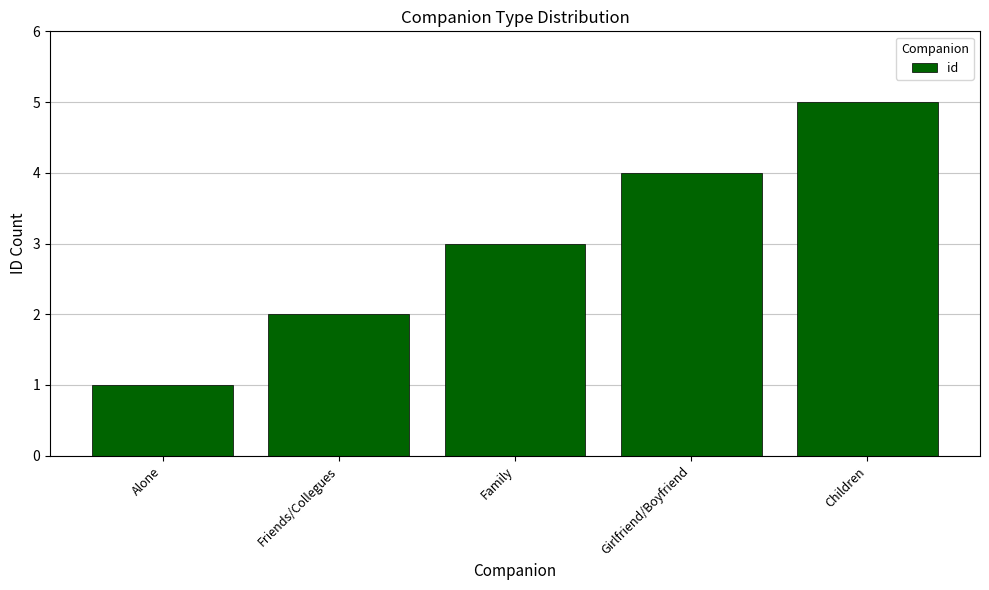

Rank the categories by value from highest to lowest.

Children, Girlfriend/Boyfriend, Family, Friends/Collegues, Alone